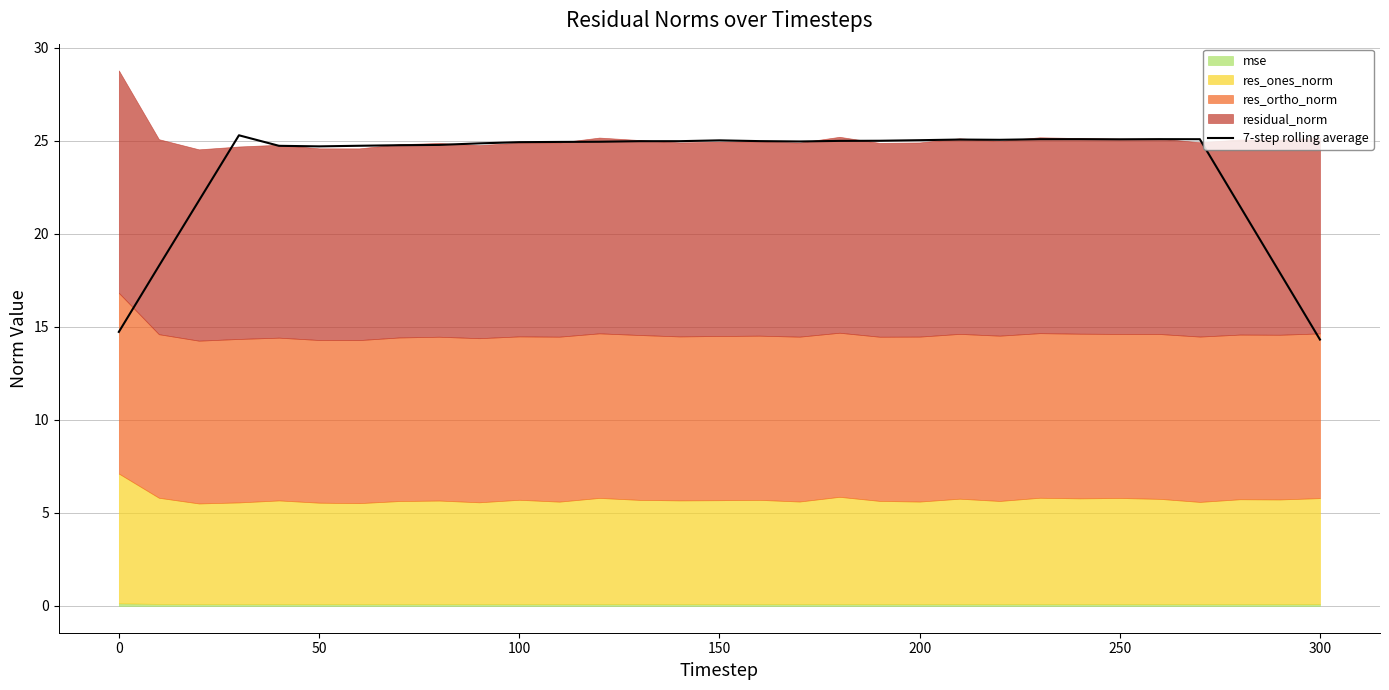

Reading left to right, extract all data points from this chart.

14.7	18.3	21.8	25.3	24.7	24.7	24.7	24.8	24.8	24.9	24.9	24.9	25.0	25.0	25.0	25.0	25.0	25.0	25.0	25.0	25.0	25.1	25.1	25.1	25.1	25.1	25.1	25.1	21.5	17.9	14.3